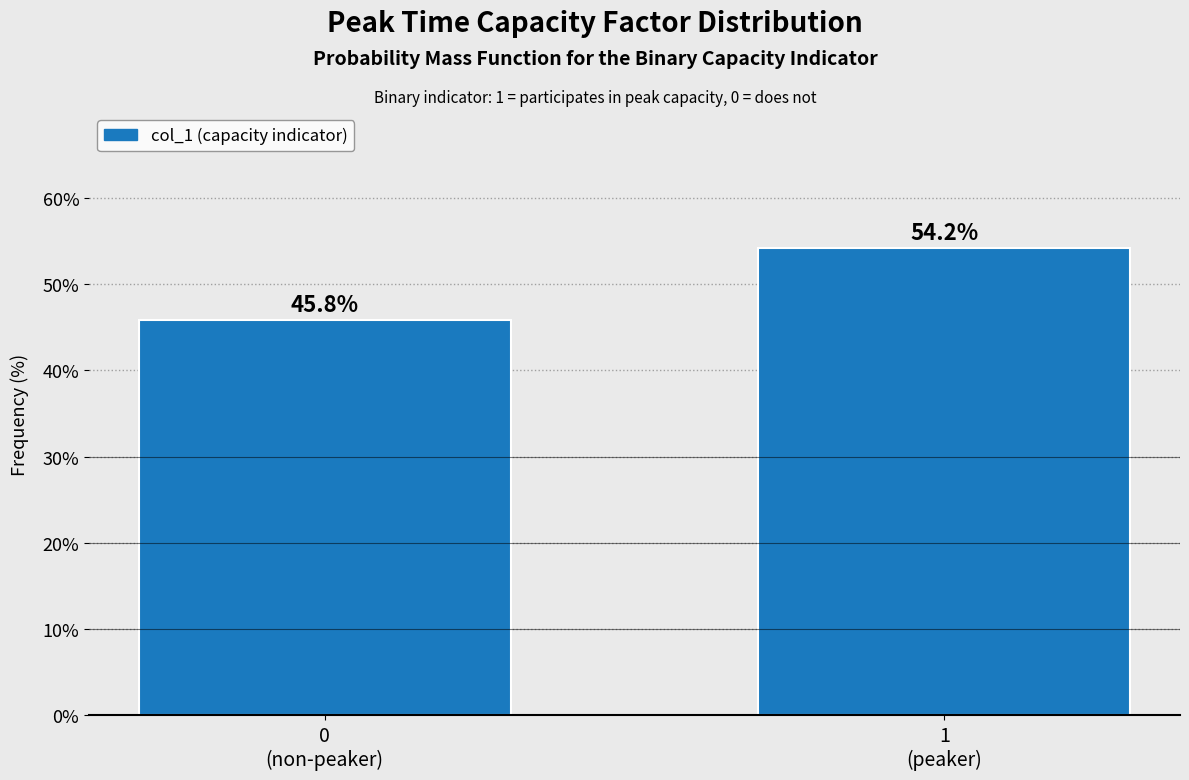

Reading left to right, transcribe all the data shown in this chart.

45.8	54.2